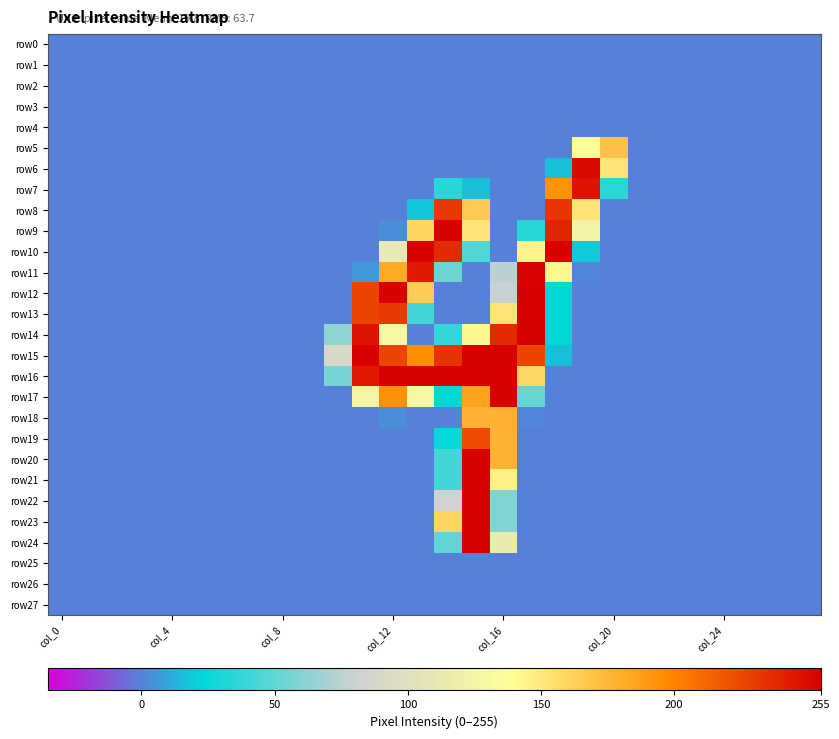

What is the maximum value shown in the chart?

255